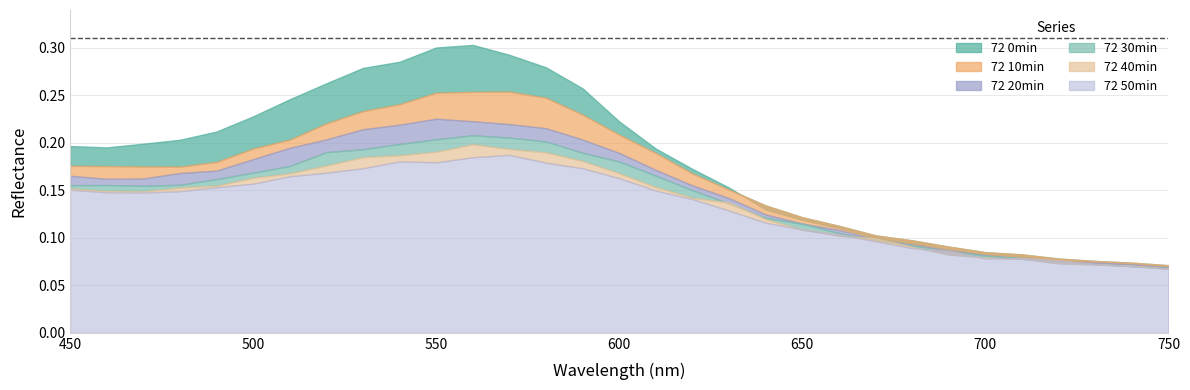

How many interior local peaks does the 72 50min series have?

3